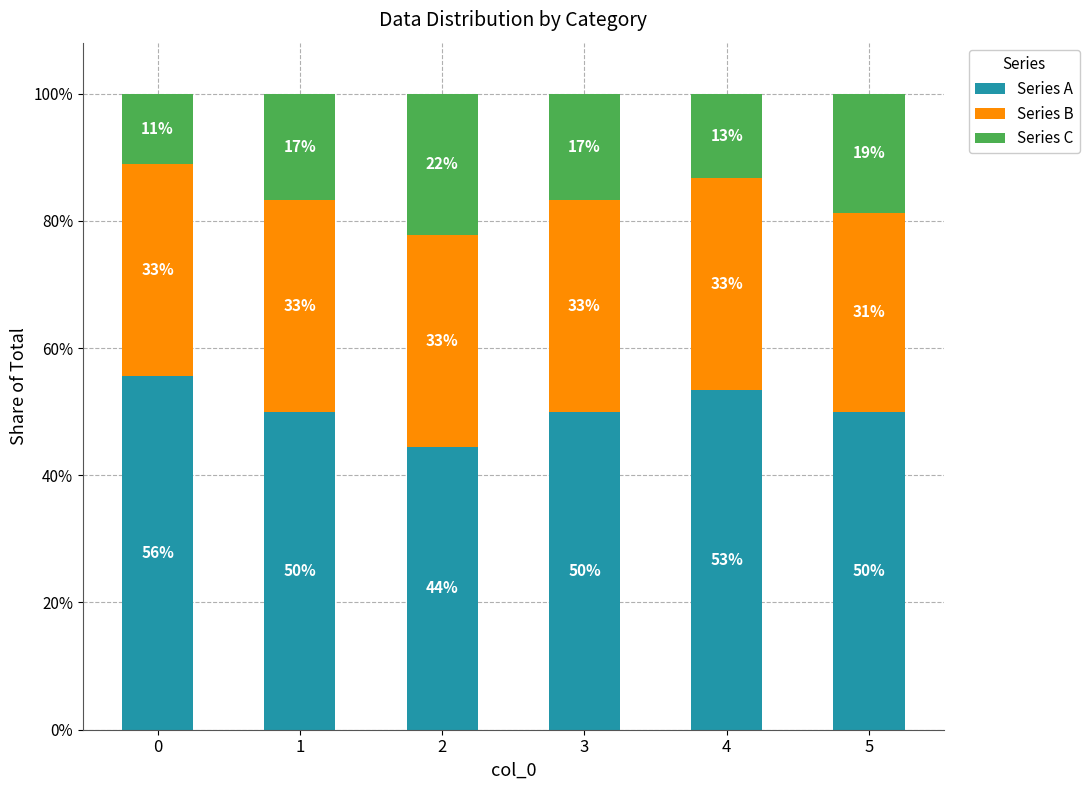

At how many categories does at least one series exceed 32?

6